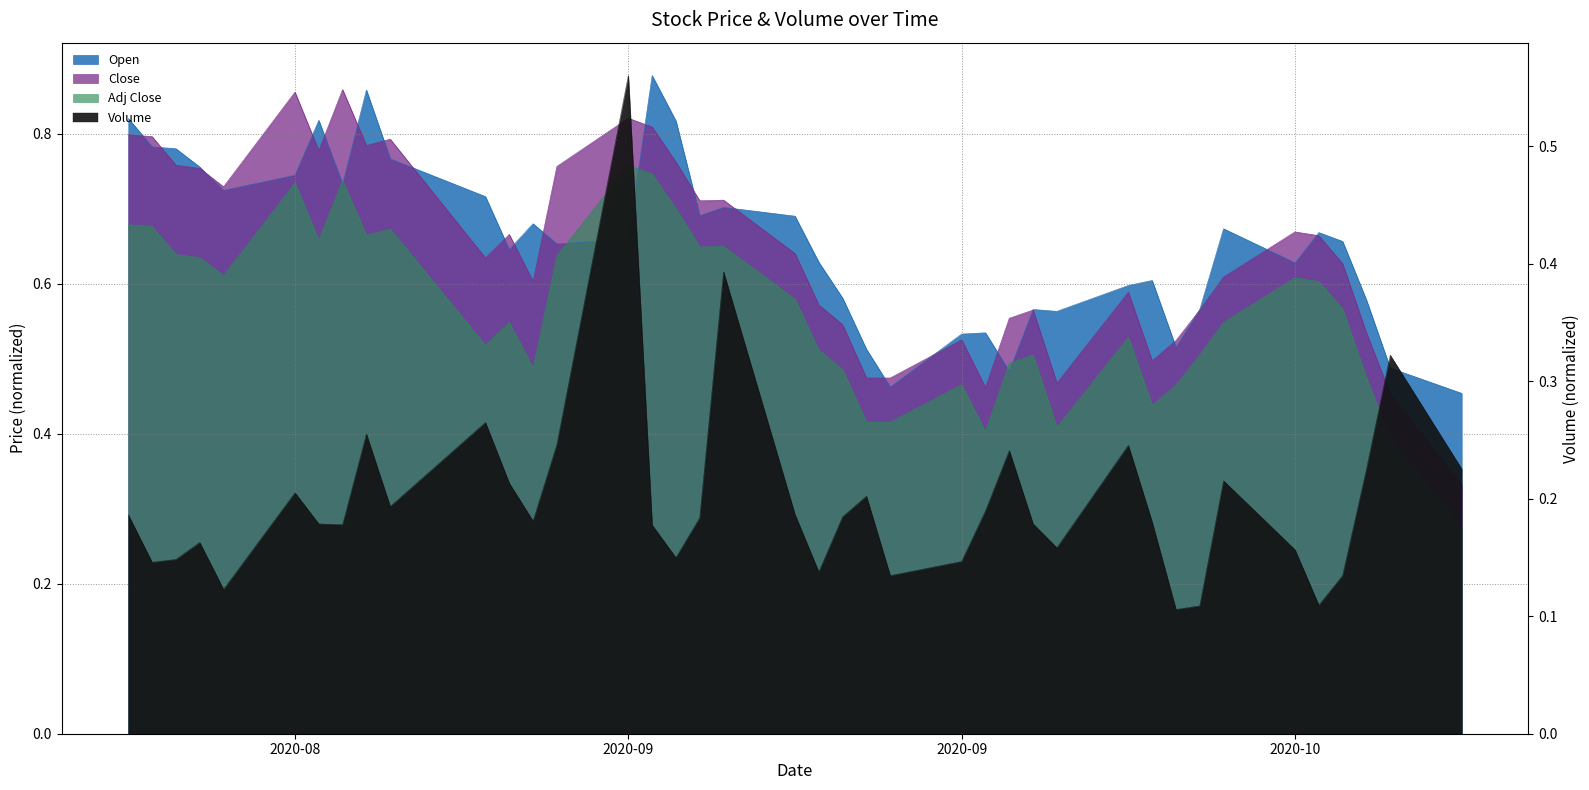

Is it true that Adj Close equals 0.6 at 2020-08-28?

True